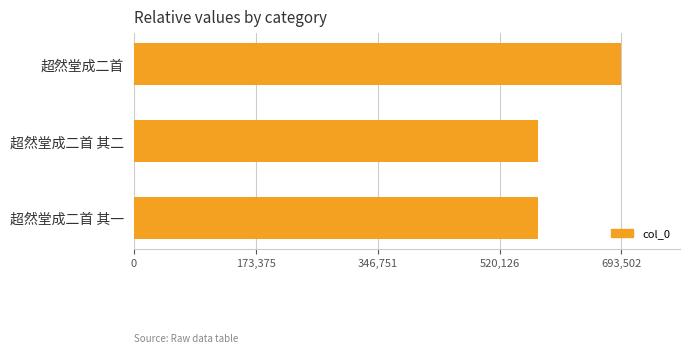

What is the maximum value shown in the chart?

693502